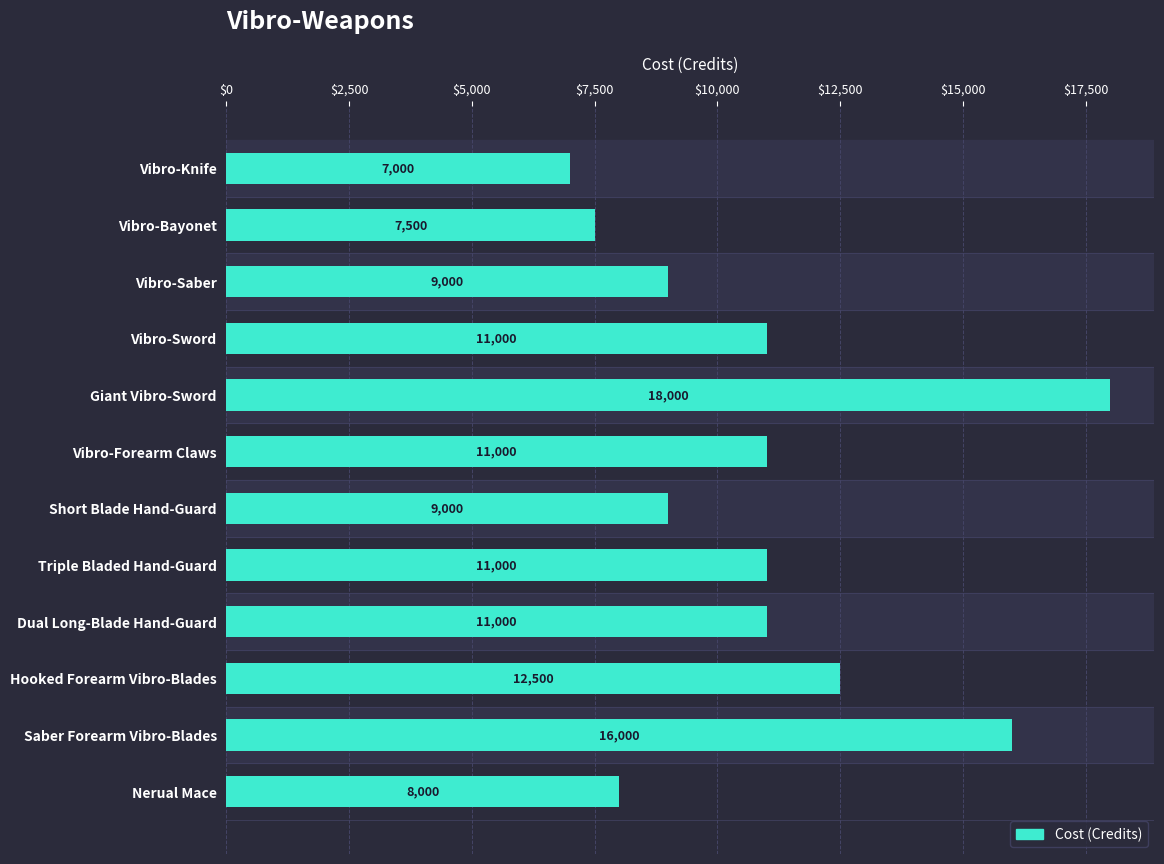

Read the value at Saber Forearm Vibro-Blades, to the nearest 50.

16000